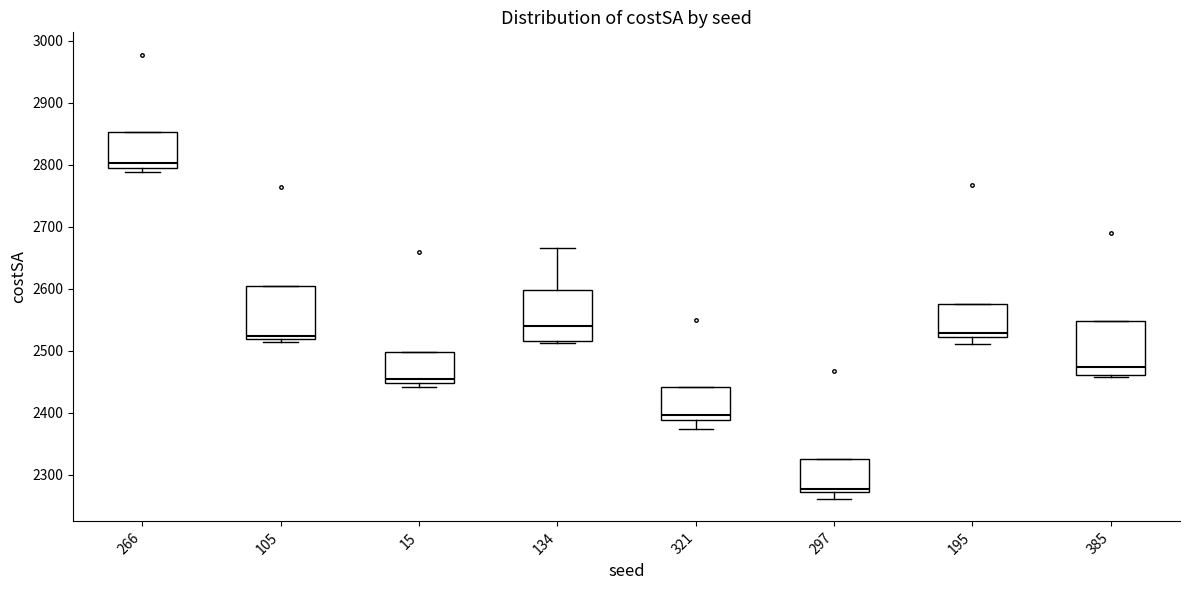

Reading left to right, transcribe this box plot: for each box, give where its median line is, the range the box spans, and where its two whiskers end, as read against the y-axis. The values are not printed on the chart, so give them approximately, as read against the axis.

266: median 2800 (just above the box's lower edge), box 2800 to 2850, whiskers 2790 to 2850
105: median 2520 (just above the box's lower edge), box 2520 to 2600, whiskers 2510 to 2600
15: median 2450 (just above the box's lower edge), box 2450 to 2500, whiskers 2440 to 2500
134: median 2540, box 2520 to 2600, whiskers 2510 to 2670
321: median 2400, box 2390 to 2440, whiskers 2370 to 2440
297: median 2280, box 2270 to 2320, whiskers 2260 to 2320
195: median 2530, box 2520 to 2570, whiskers 2510 to 2570
385: median 2470, box 2460 to 2550, whiskers 2460 to 2550